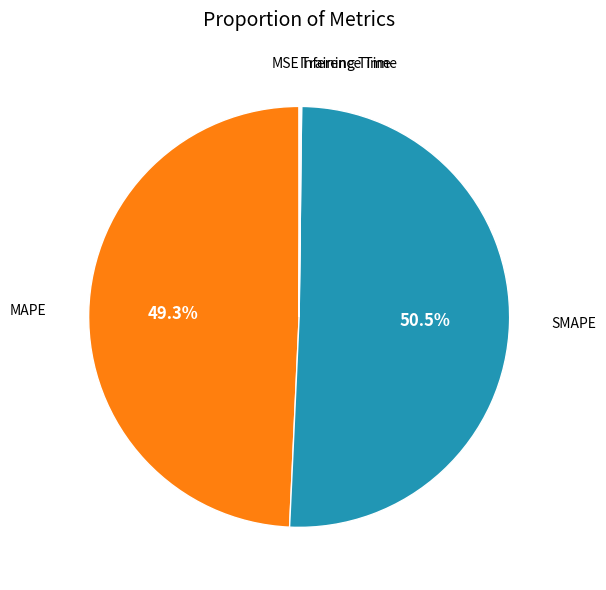

To the nearest percent, what is the average slice percentage?

20%